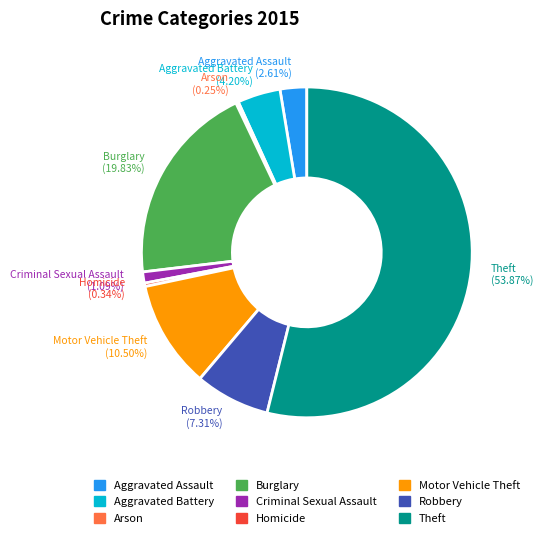

Is there any slice that represents more than half of the pie?

Yes